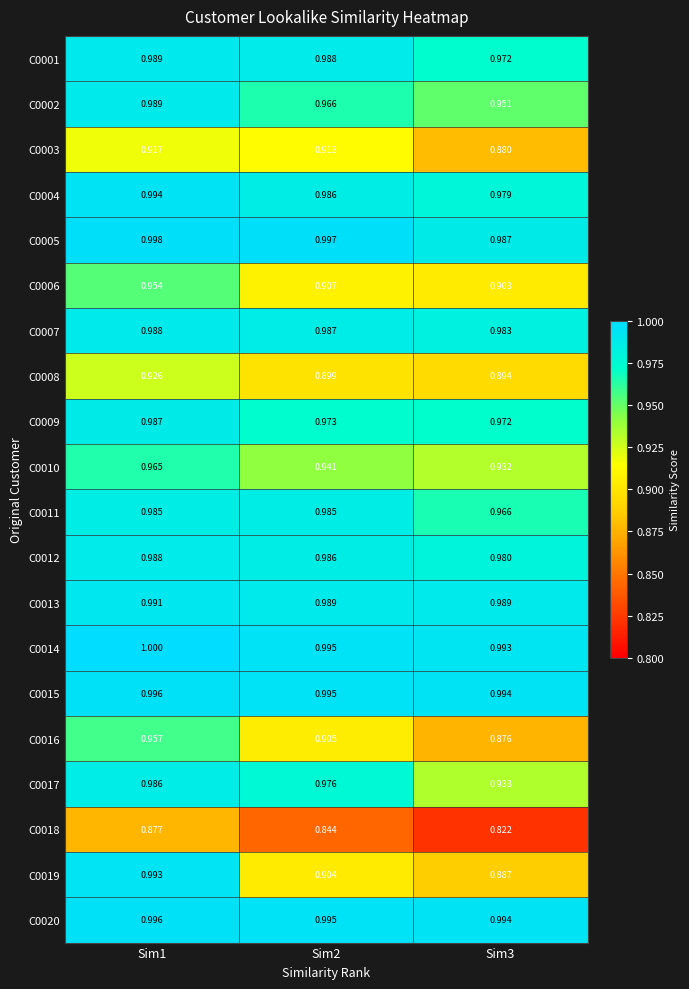

What is the total value across all series at Sim3?

18.9